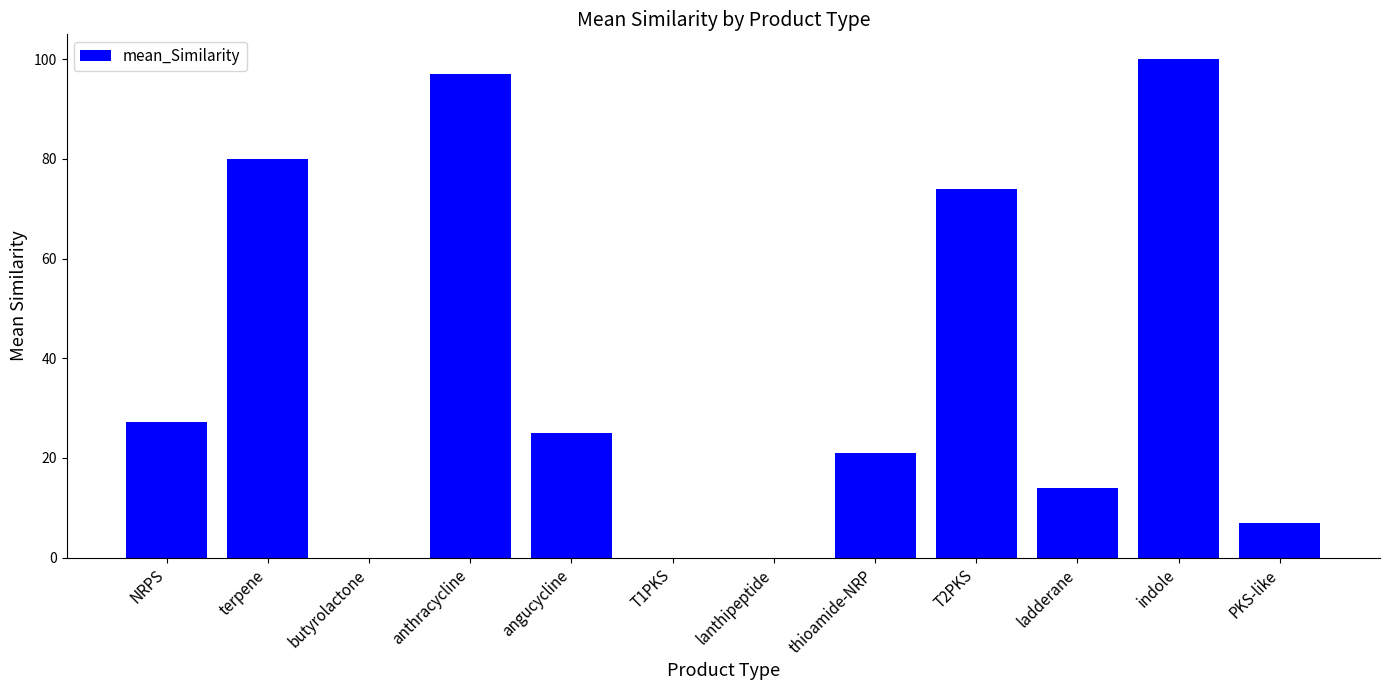

Reading right to left, what are all the values shown in this chart?

7.0	100.0	14.0	74.0	21.0	0.0	0.0	25.0	97.0	0.0	80.0	27.2